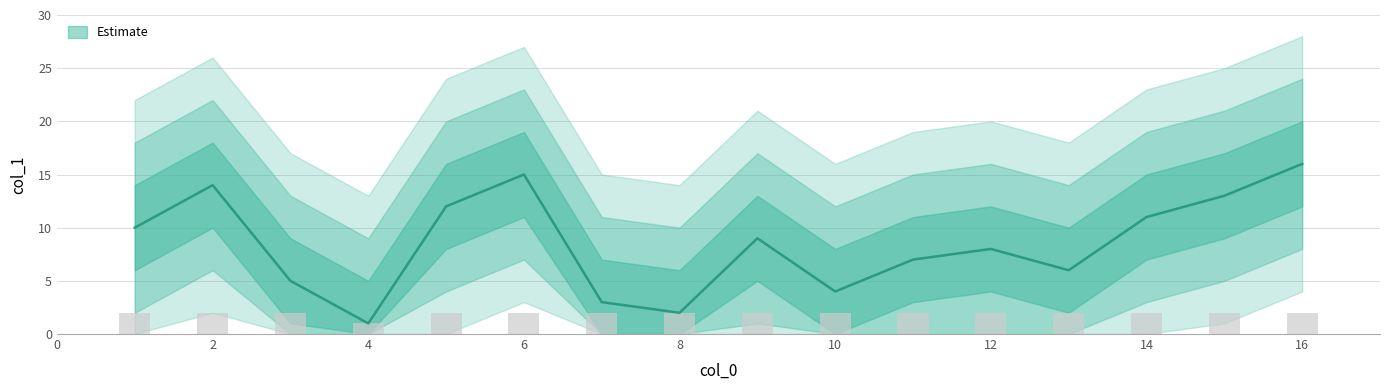

What is the label of the 9th bar from the left?

9